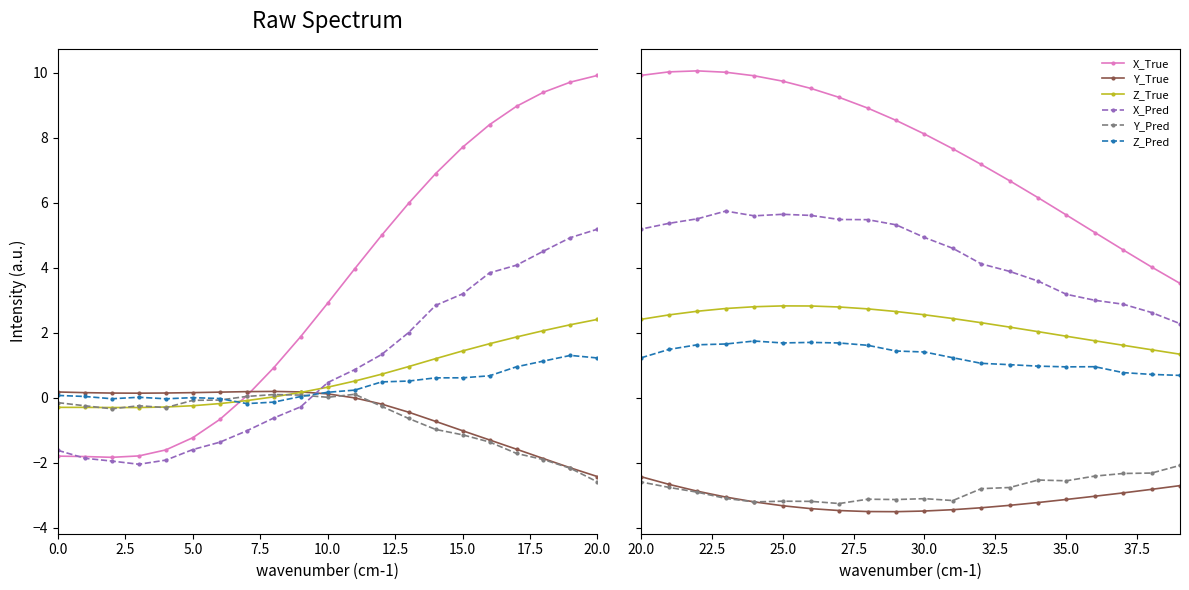

Which series has the largest range (max minus min)?

X_True